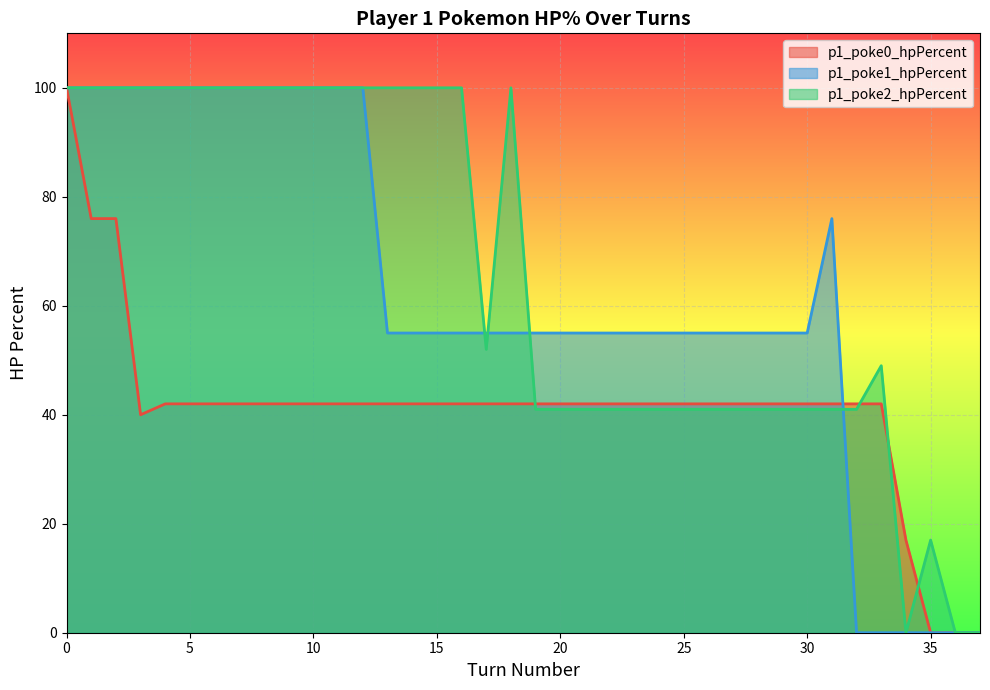

What is the value of the p1_poke1_hpPercent point at the 14th from the left?

55